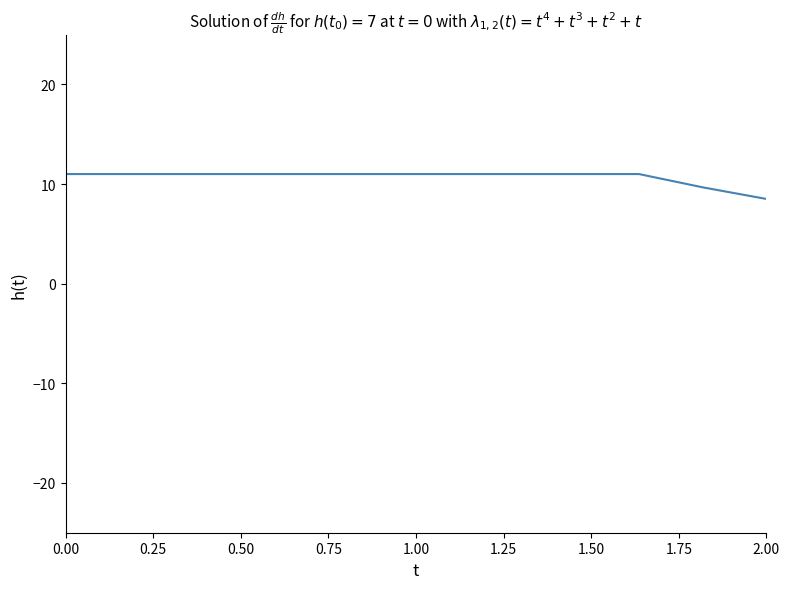

What is the sum of all values?

128.2